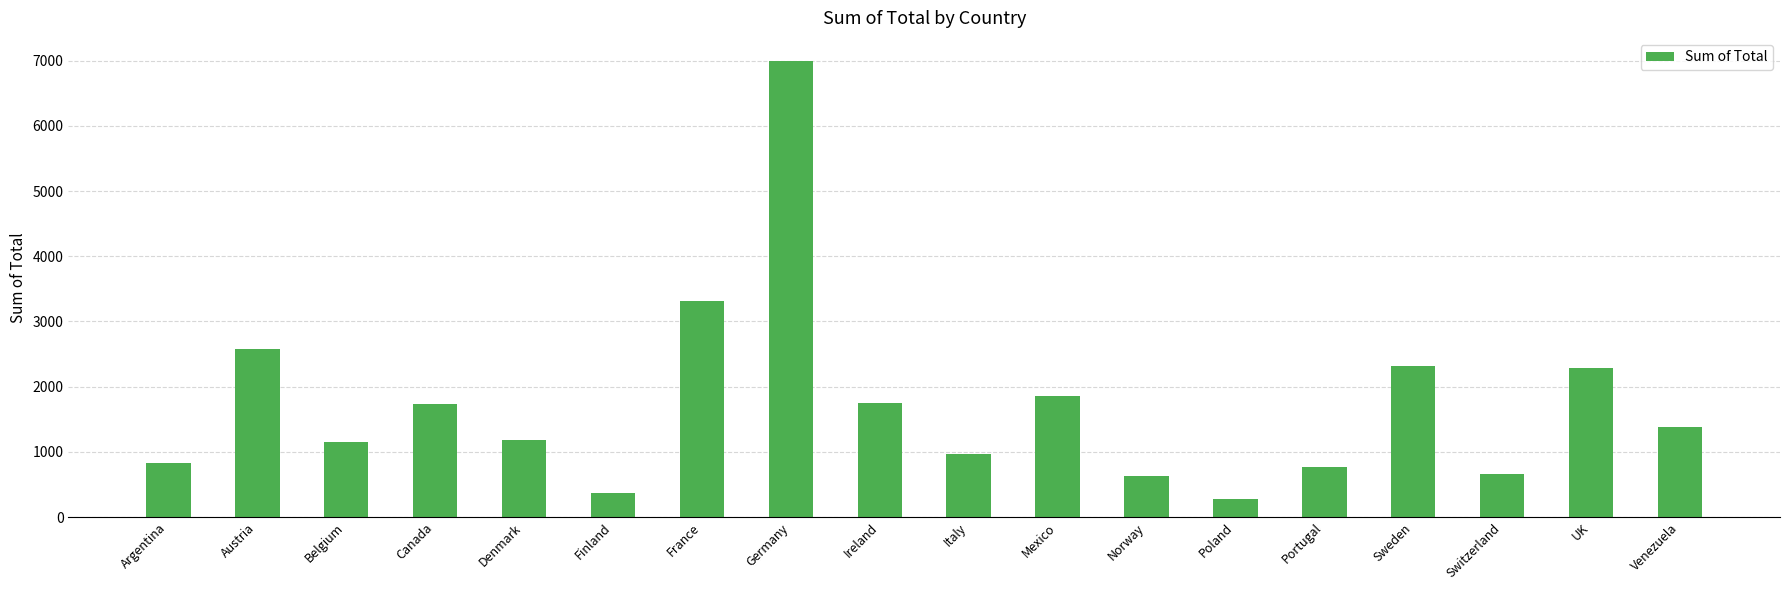

What is the label of the 18th bar from the right?

Argentina